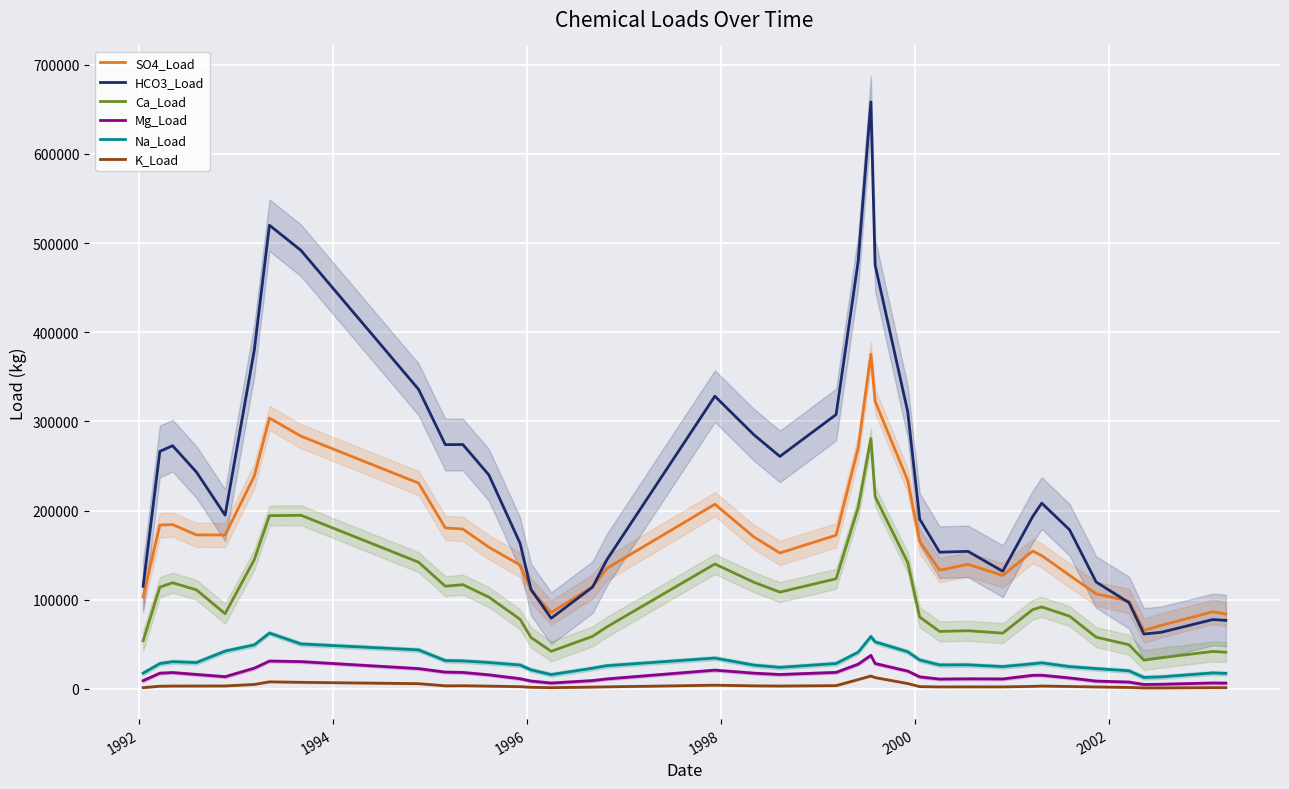

Rank the series by their maximum value, from highest to lowest.

HCO3_Load, SO4_Load, Ca_Load, Na_Load, Mg_Load, K_Load